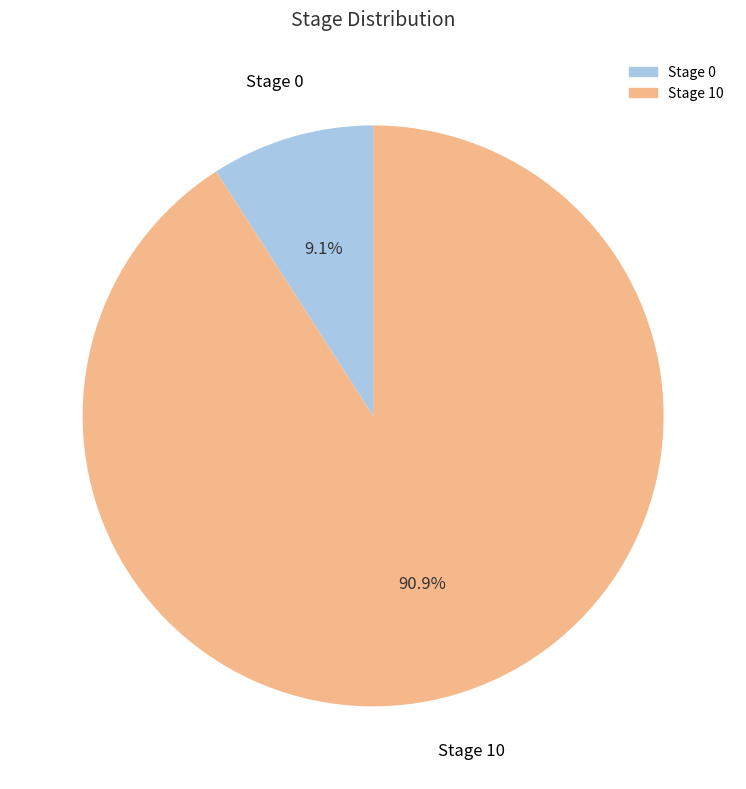

Does any single category account for the majority?

Yes